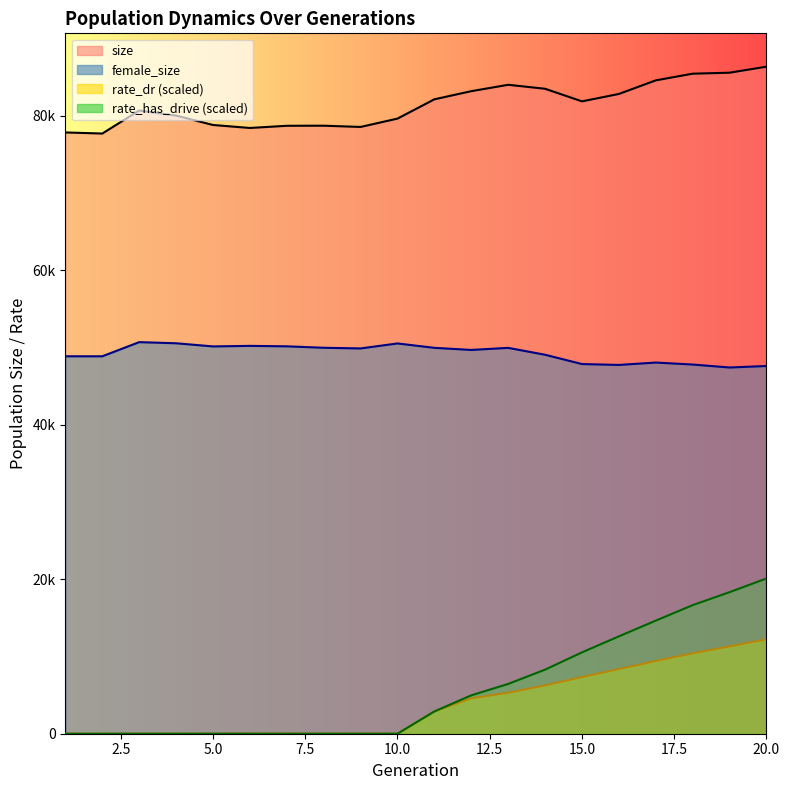

What is the sum of the rate_dr values at 14 and 2?

6256.8